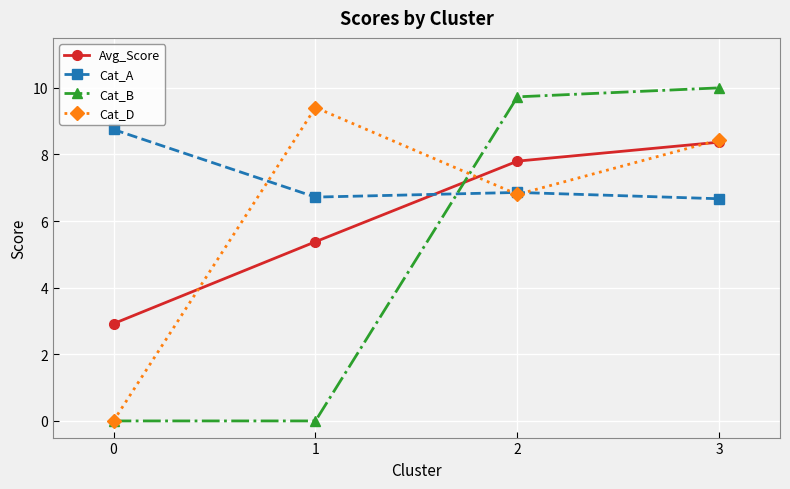

Which series has the widest spread of values?

Cat_B